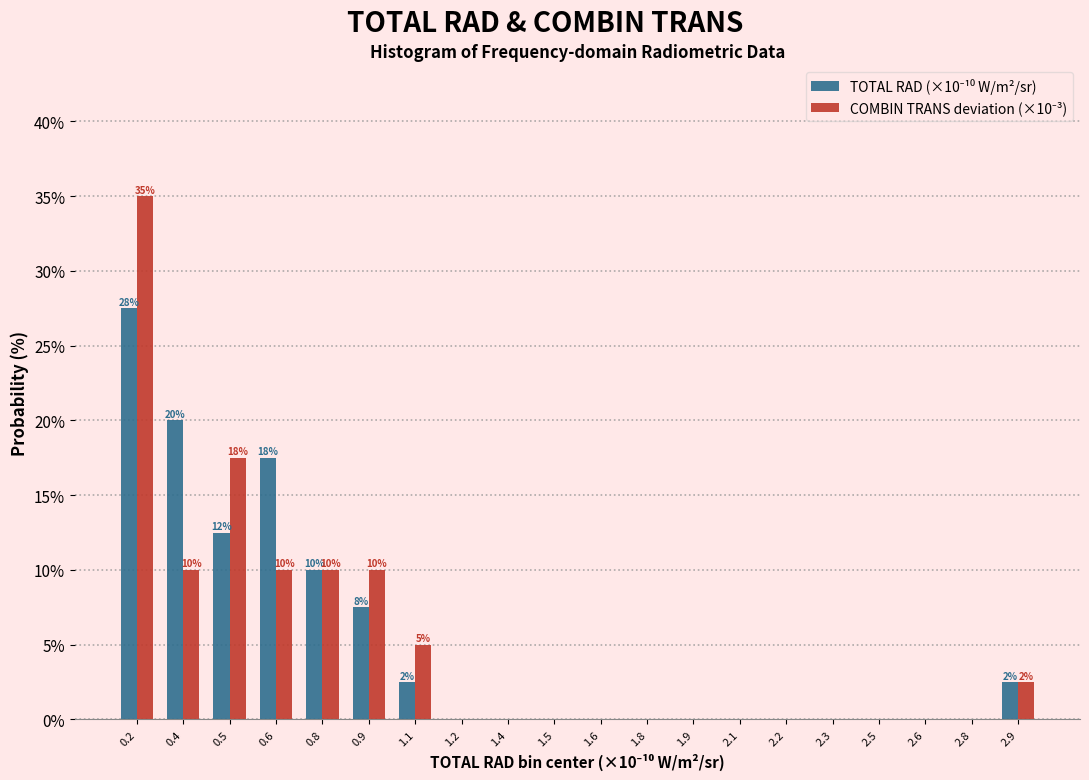

What is the greatest value displayed?

35.0